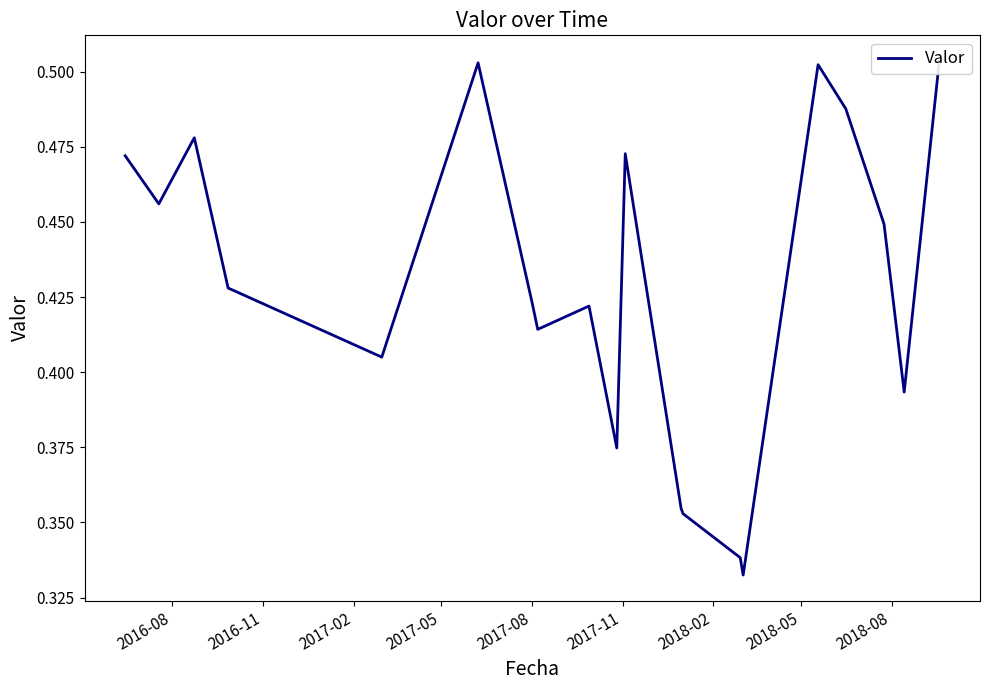

How many interior local valleys (lower than both neighbors) does the data have?

6